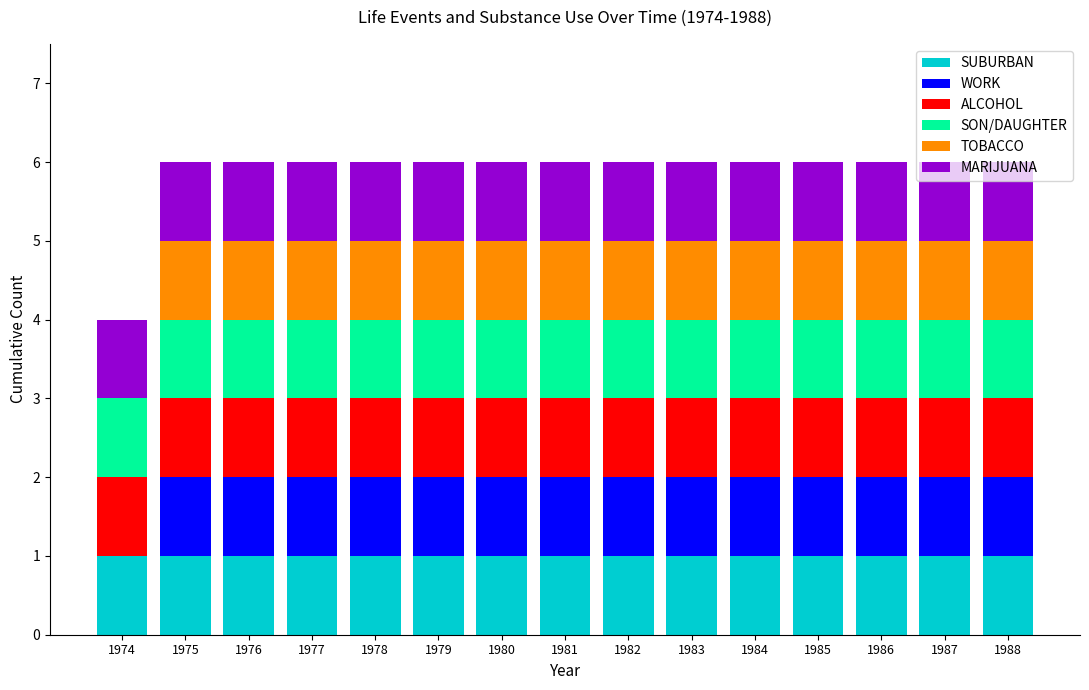

The SUBURBAN series shows 1 at 1980. True or false?

True